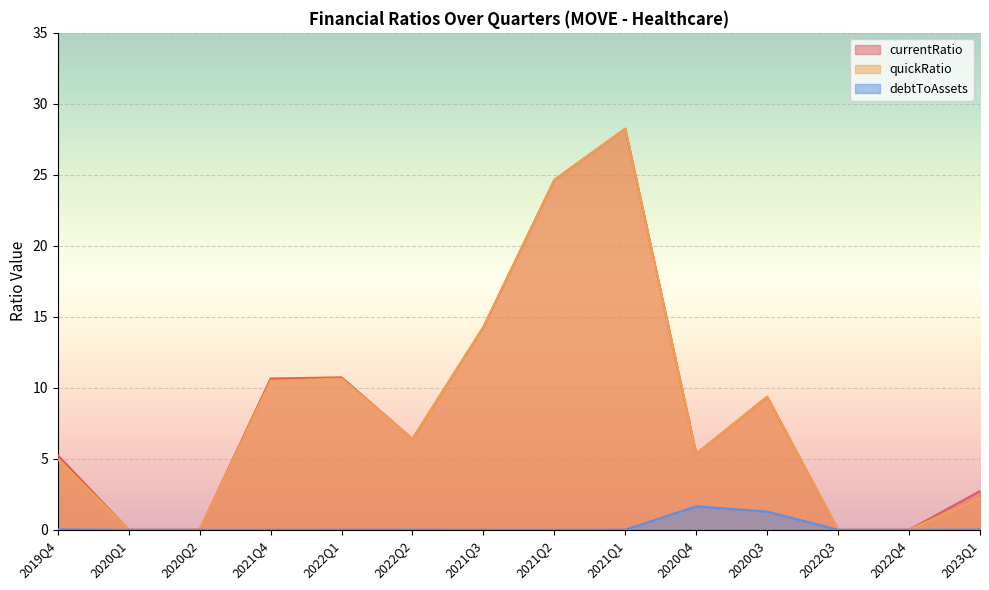

At which category does quickRatio reach its first local peak?

2022Q1